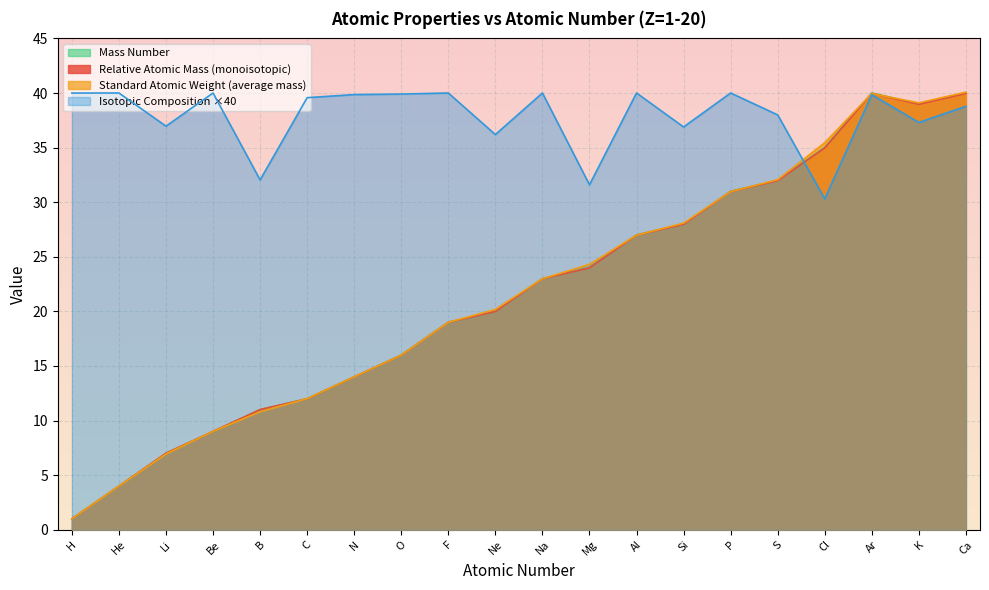

Which series changed the most between Cl and K?

Isotopic Composition ×40